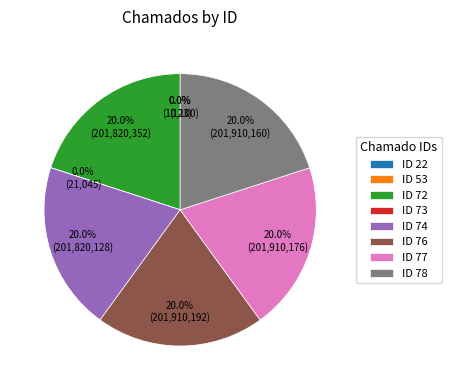

How much of the chart is everything except ID 72?

80.0%